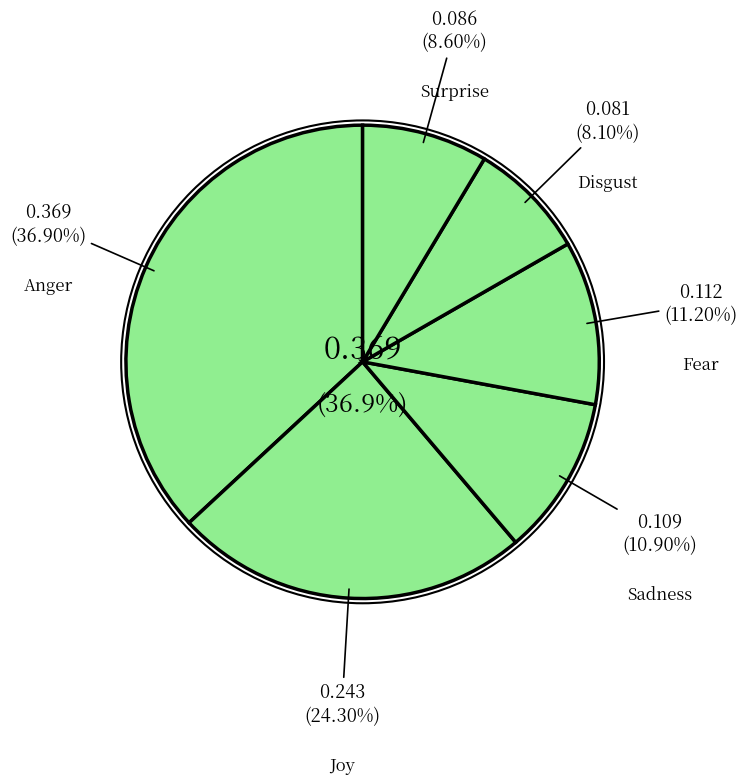

Is it true that Sadness is 25% of the pie?

False